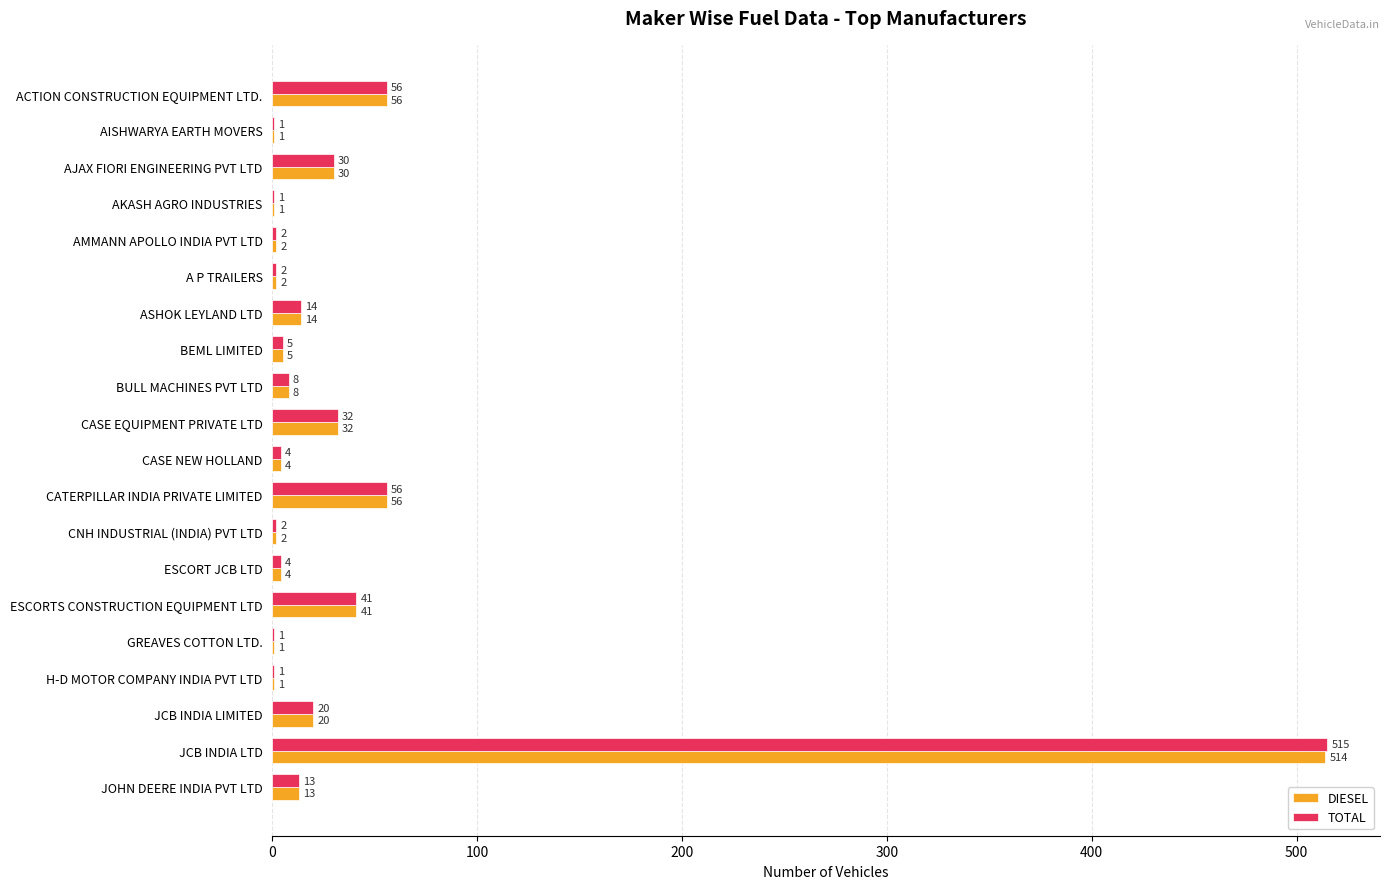

What value does the TOTAL series have at AJAX FIORI ENGINEERING PVT LTD?

30